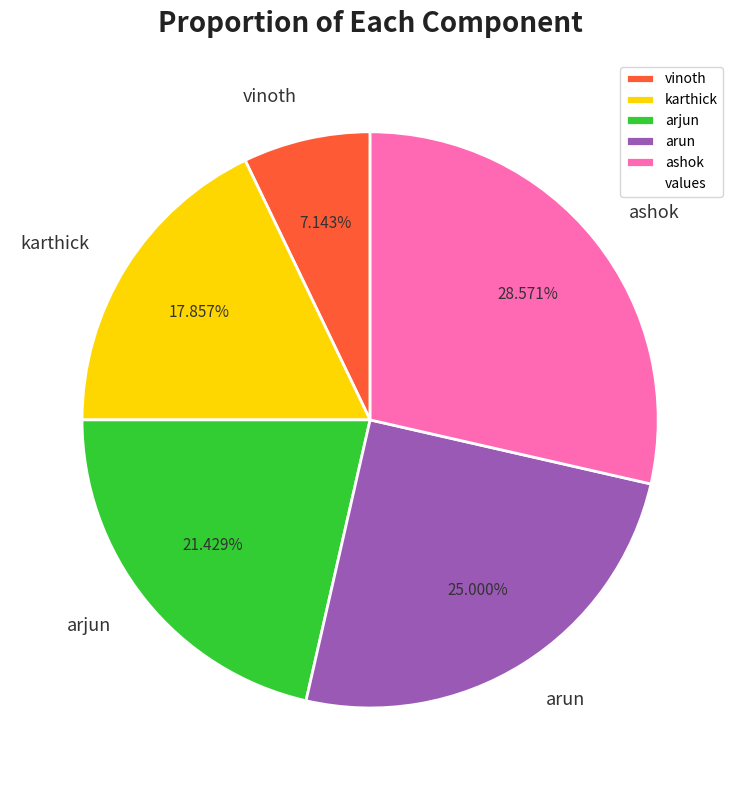

What percentage do arun and karthick together represent?

42.9%